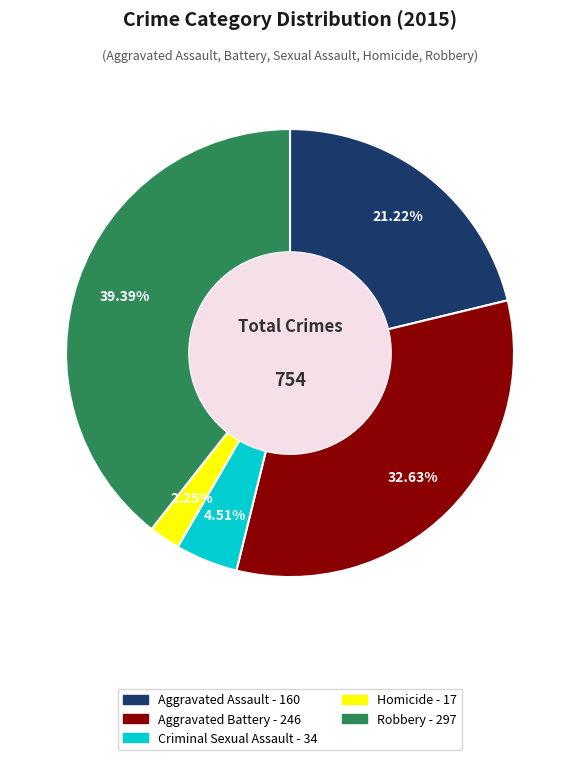

How many segments does this pie chart have?

5